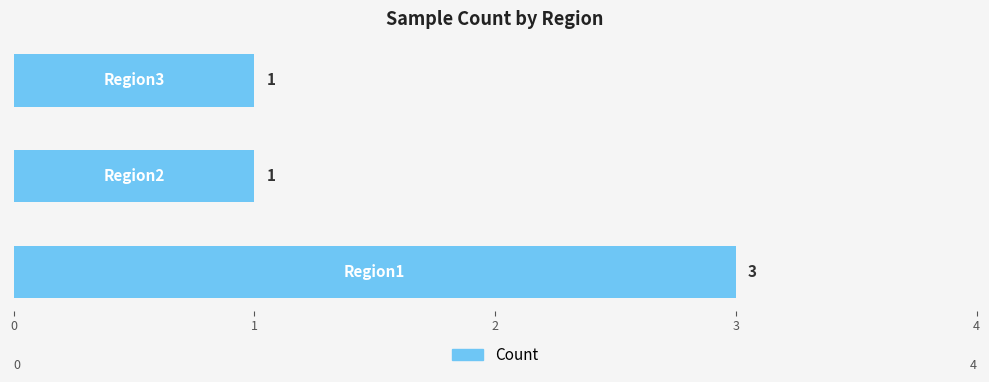

What is the sum of all values?

5